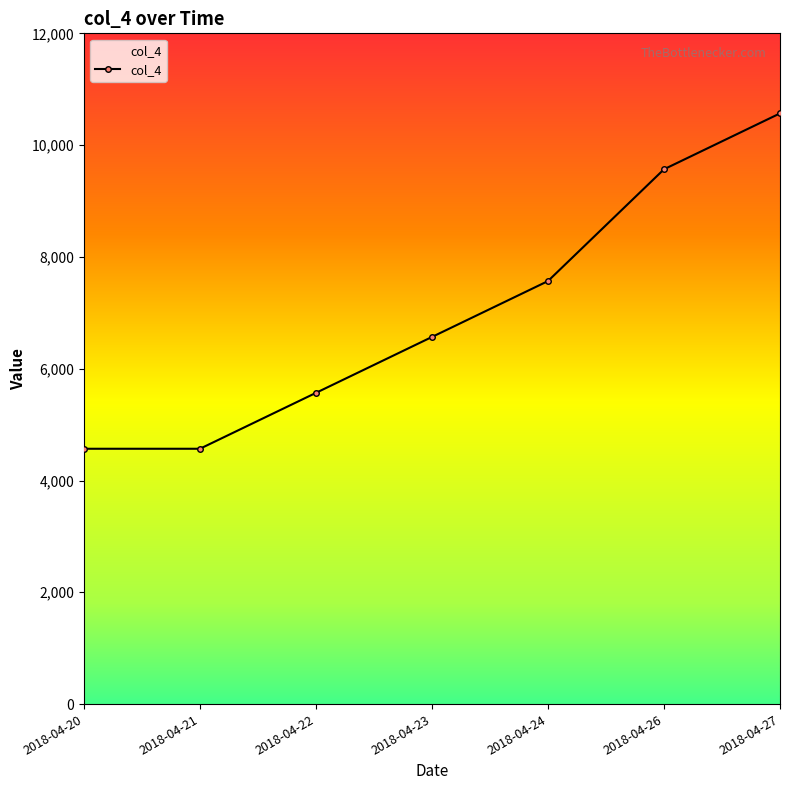

Reading left to right, list all the values displayed in this chart.

2018-04-20=4567.9	2018-04-21=4567.9	2018-04-22=5567.9	2018-04-23=6567.9	2018-04-24=7567.9	2018-04-26=9567.9	2018-04-27=10567.9